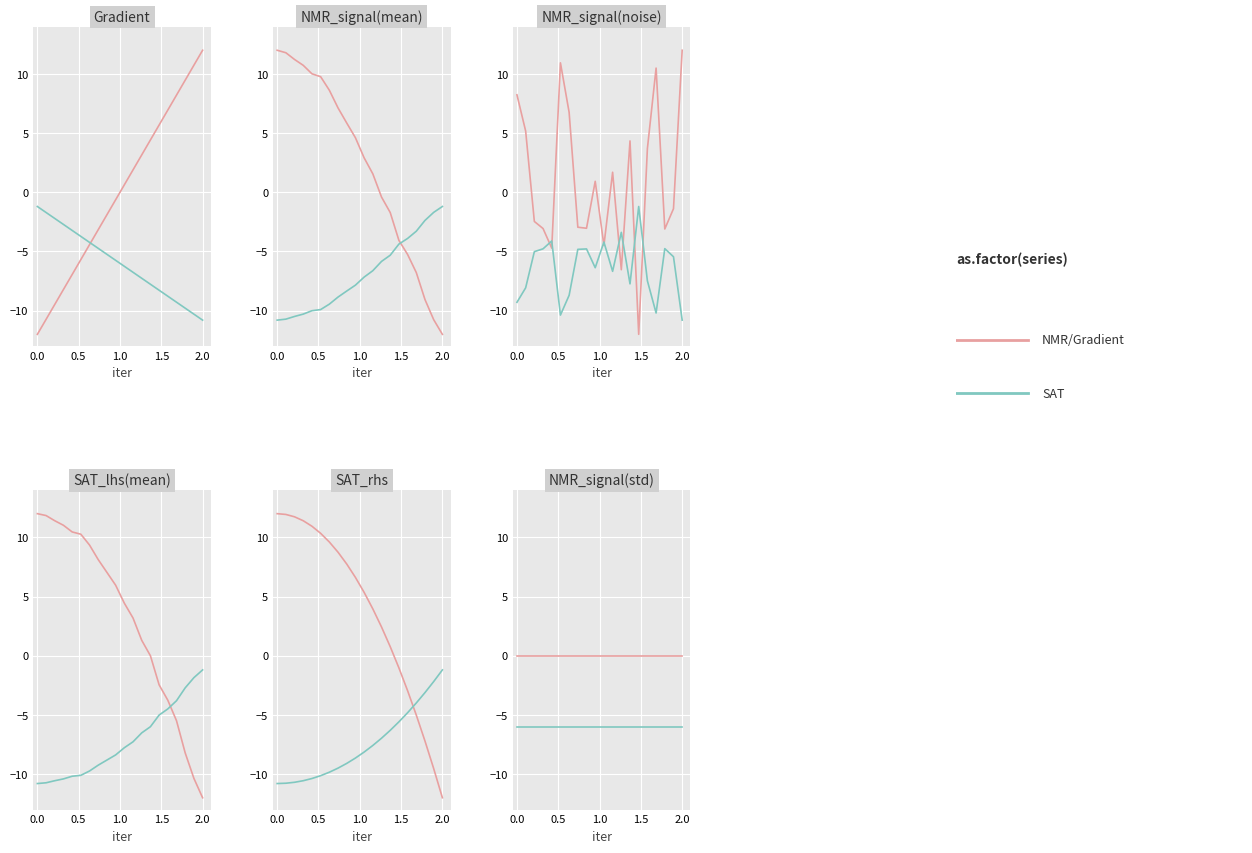

What are all the series names shown in the legend?

NMR/Gradient, SAT